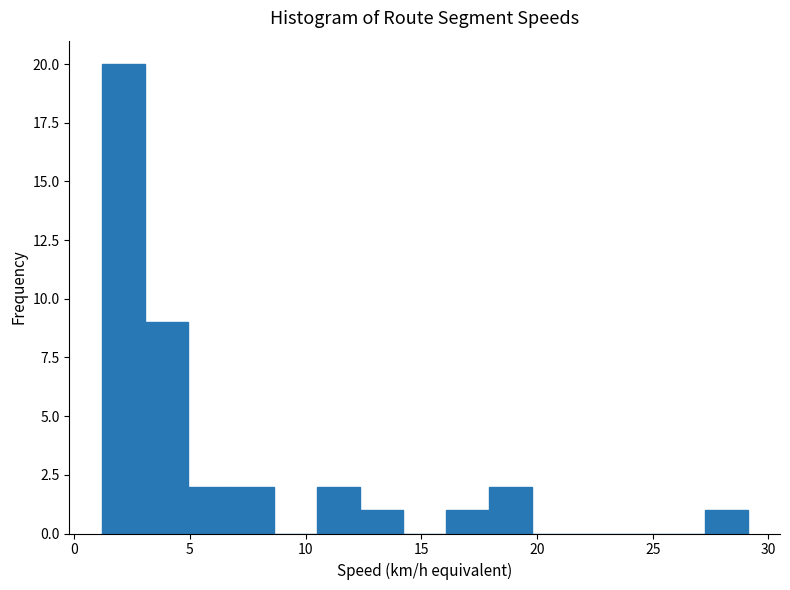

Around what value on the x-axis is the tallest bar? Give the approximate position of its centre, as read against the axis.

2.0